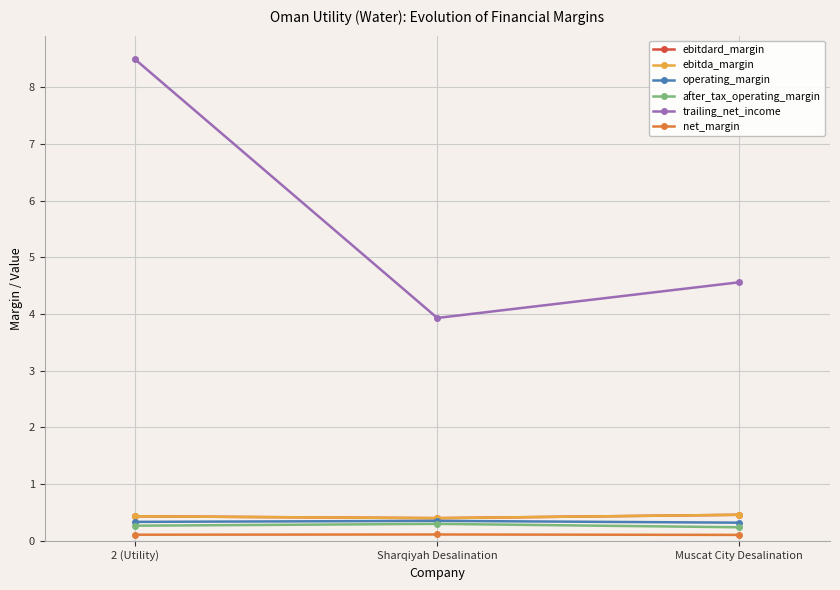

What position from the right is 2 (Utility)?

3